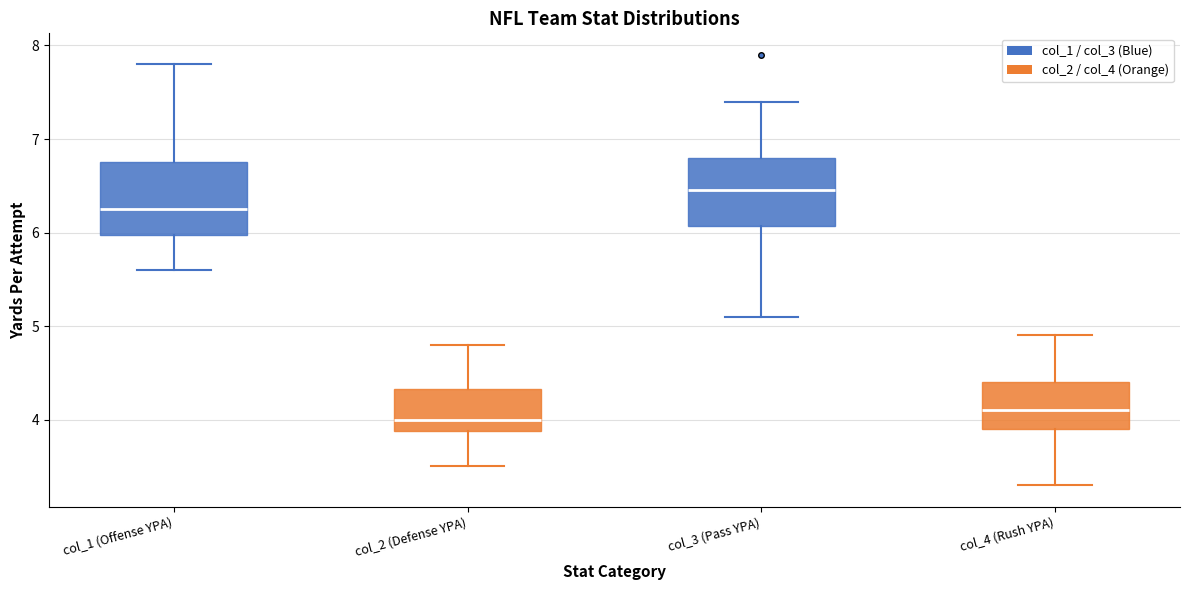

Reading left to right, transcribe this box plot: for each box, give where its median line is, the range the box spans, and where its two whiskers end, as read against the y-axis. The values are not printed on the chart, so give them approximately, as read against the axis.

col_1 (Offense YPA): median 6.3, box 6.0 to 6.8, whiskers 5.6 to 7.8
col_2 (Defense YPA): median 4.0, box 3.9 to 4.3, whiskers 3.5 to 4.8
col_3 (Pass YPA): median 6.5, box 6.1 to 6.8, whiskers 5.1 to 7.4
col_4 (Rush YPA): median 4.1, box 3.9 to 4.4, whiskers 3.3 to 4.9